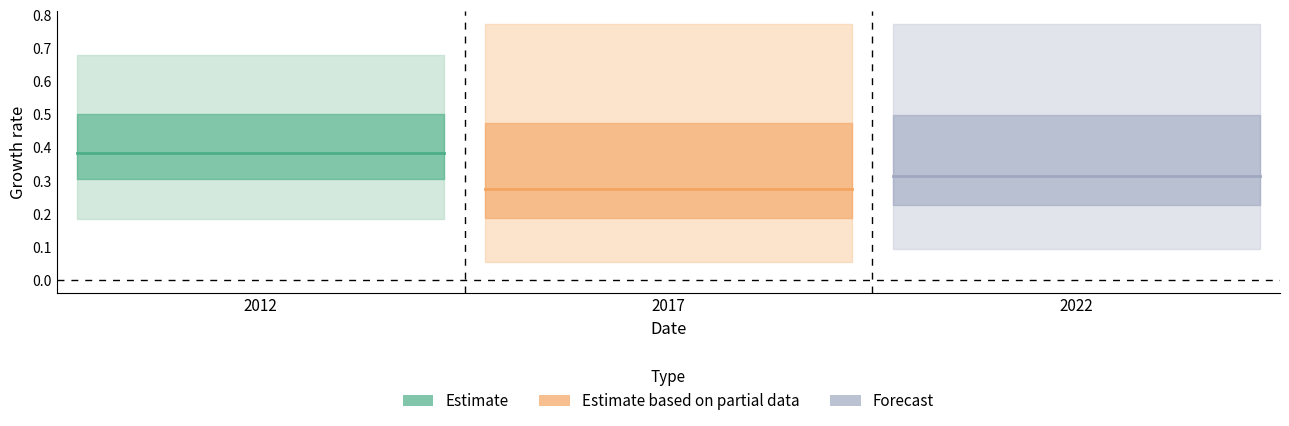

How many ocu_isco08_2 values are between 0 and 1?

3